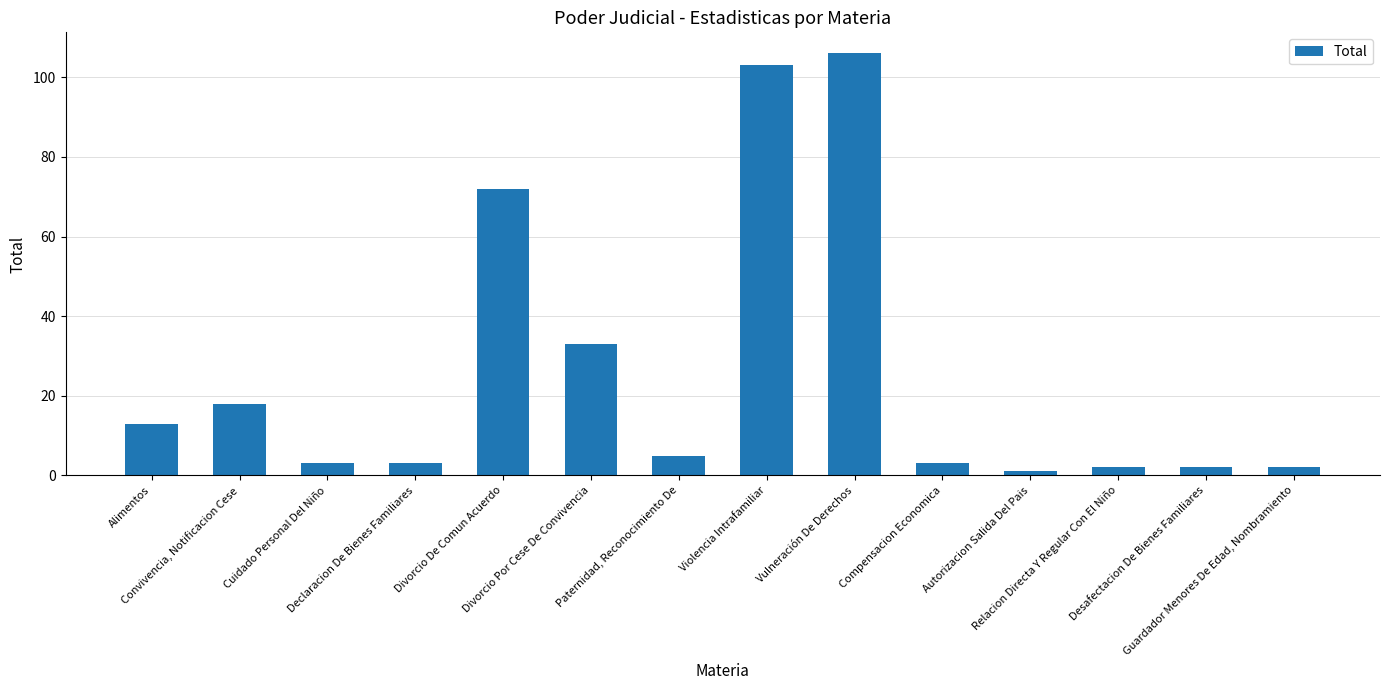

What is the value of the 2nd bar from the left?

18